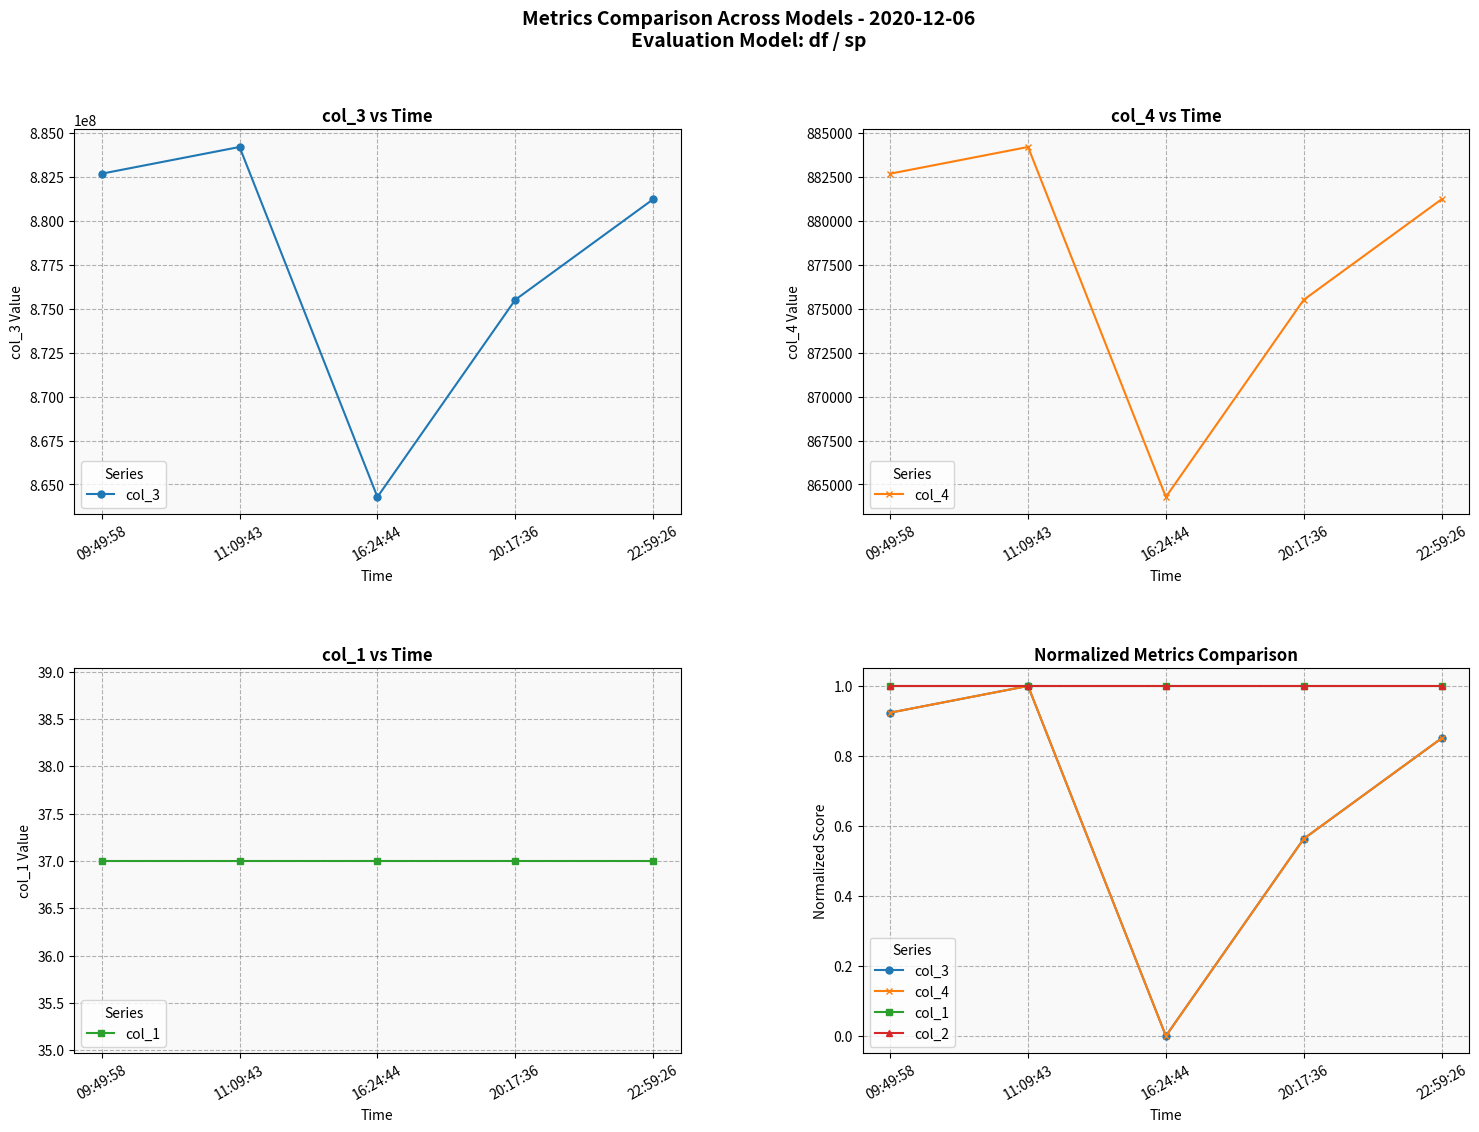

What is the label of the 1st point from the right?

22:59:26